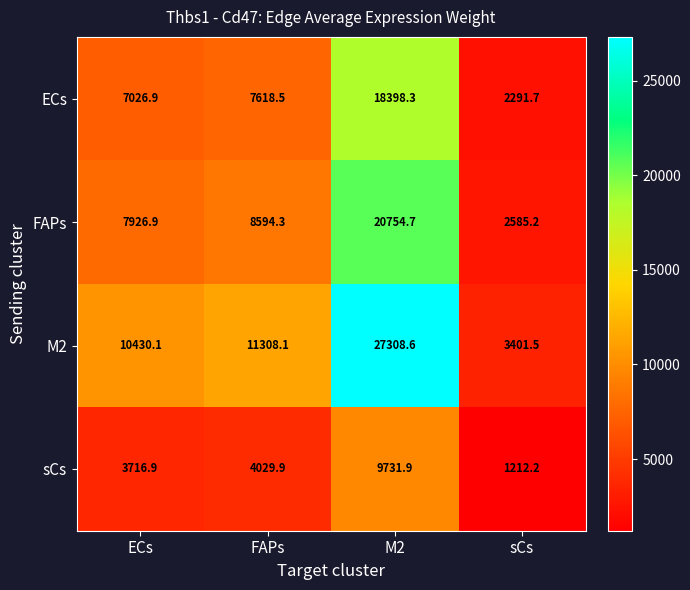

Reading right to left, list all the values displayed in this chart.

ECs: sCs=2291.7	M2=18398.3	FAPs=7618.5	ECs=7026.9
FAPs: sCs=2585.2	M2=20754.7	FAPs=8594.3	ECs=7926.9
M2: sCs=3401.5	M2=27308.6	FAPs=11308.1	ECs=10430.1
sCs: sCs=1212.2	M2=9731.9	FAPs=4029.9	ECs=3716.9